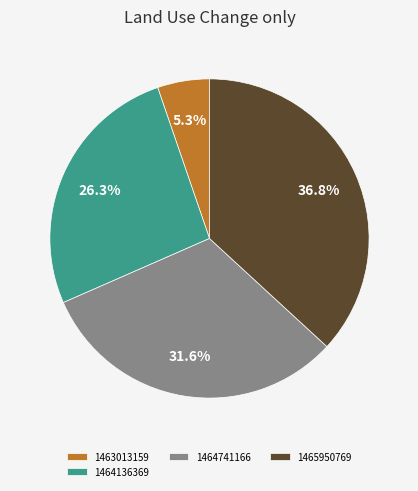

How many slices are in this pie chart?

4